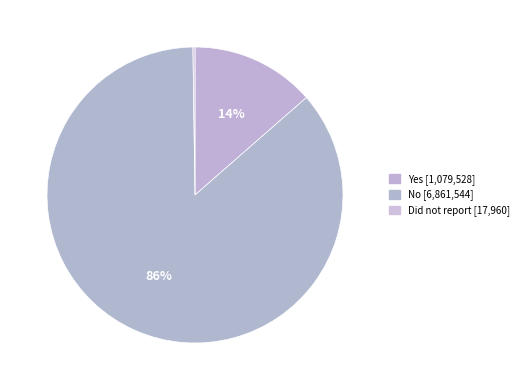

How many slices are in this pie chart?

3